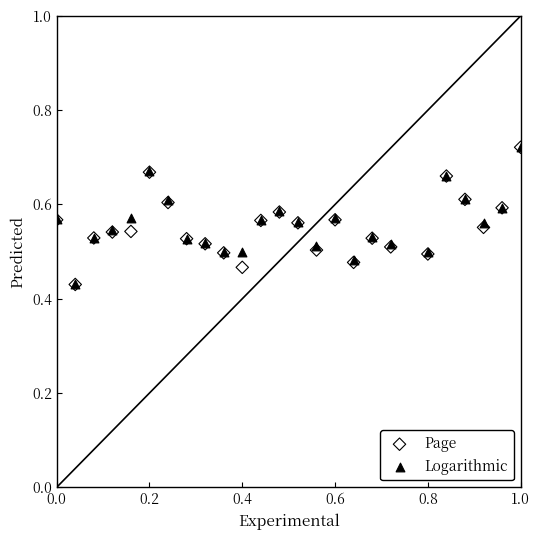

What are all the series names shown in the legend?

Page, Logarithmic